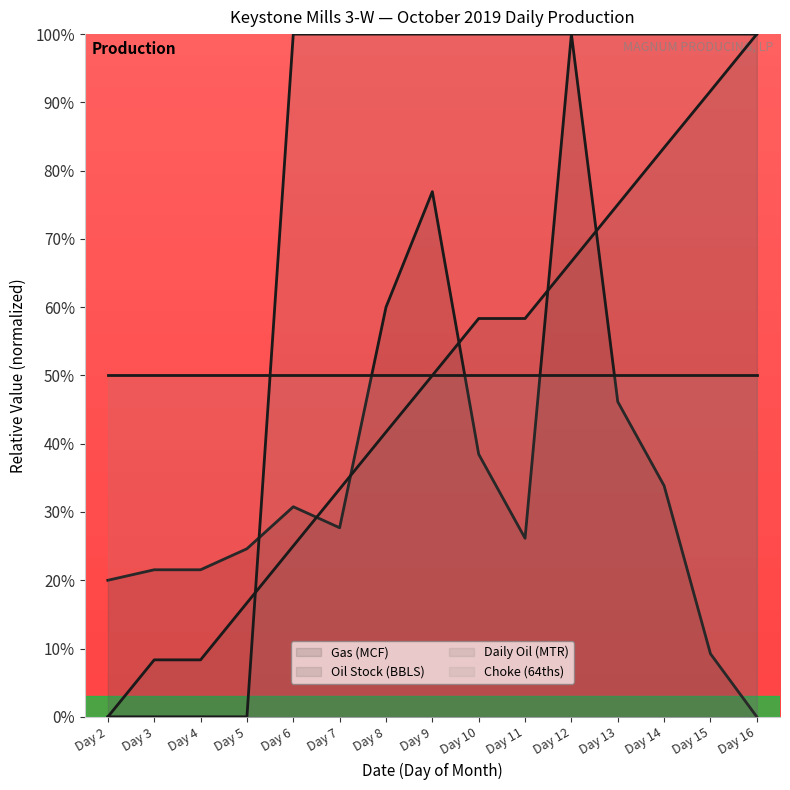

What is the difference between the second highest and minimum values in the Daily Oil (MTR) series?

100.0